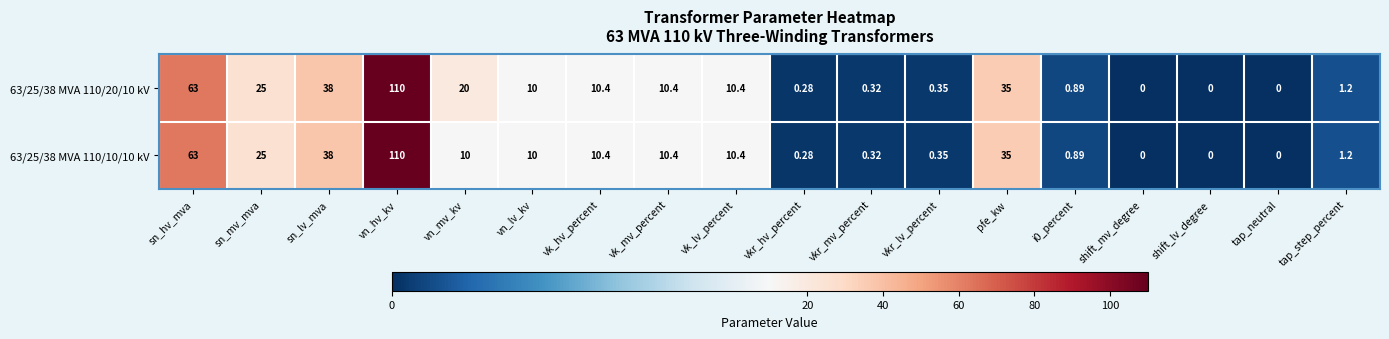

How many data points does each series have?

18